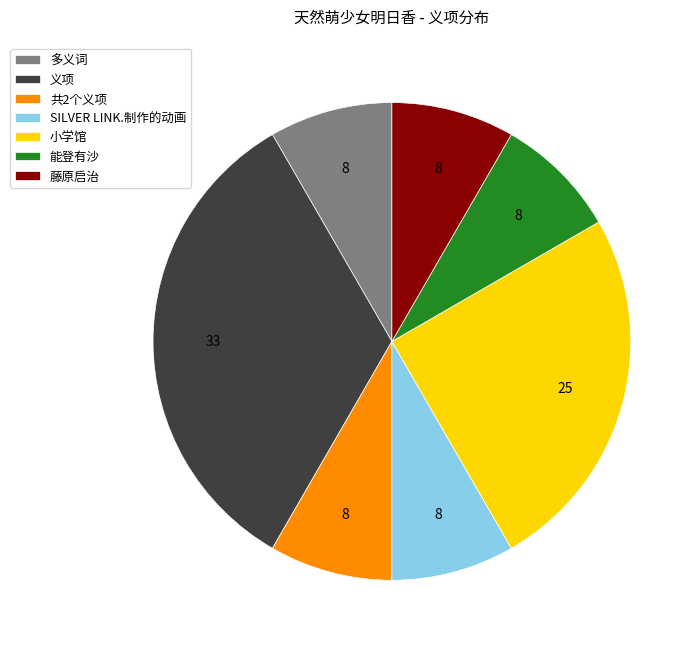

Combined, do 藤原启治 and 义项 account for over 50%?

No